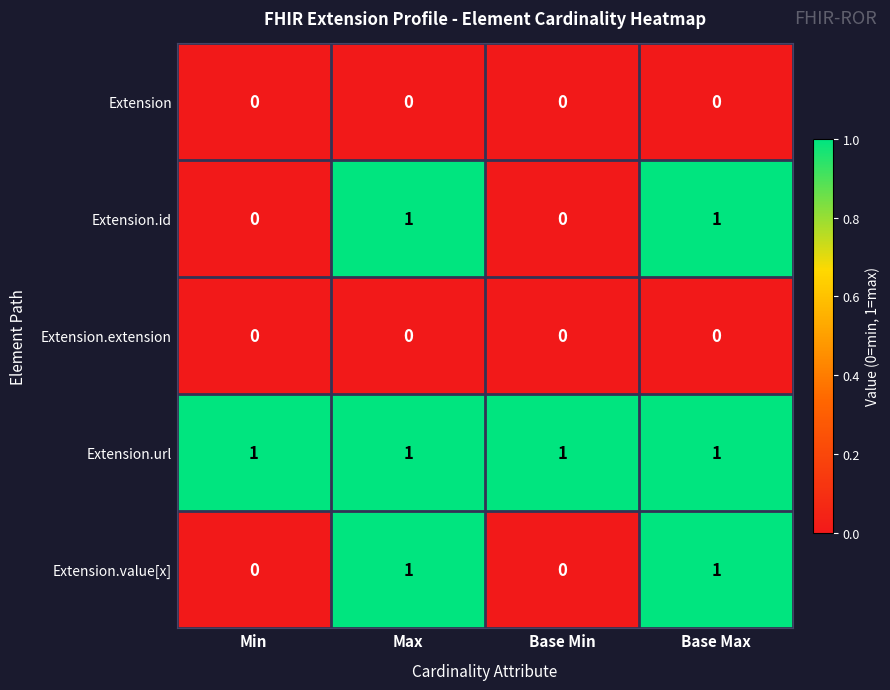

True or false: Extension.id has a value of 0 at Base Min.

True